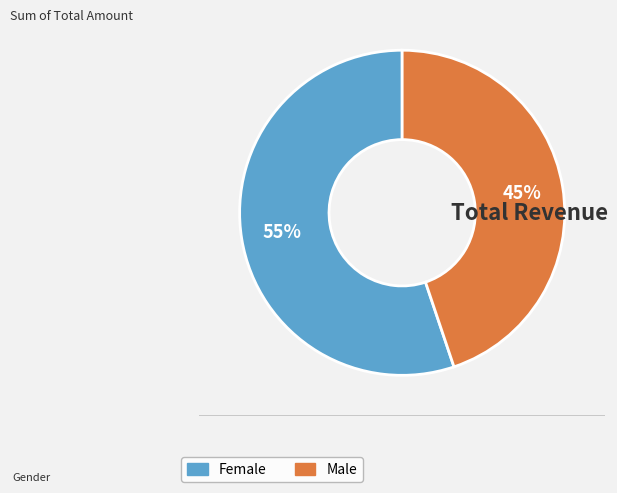

To the nearest percent, what is the difference between the largest and smallest slice percentages?

10%